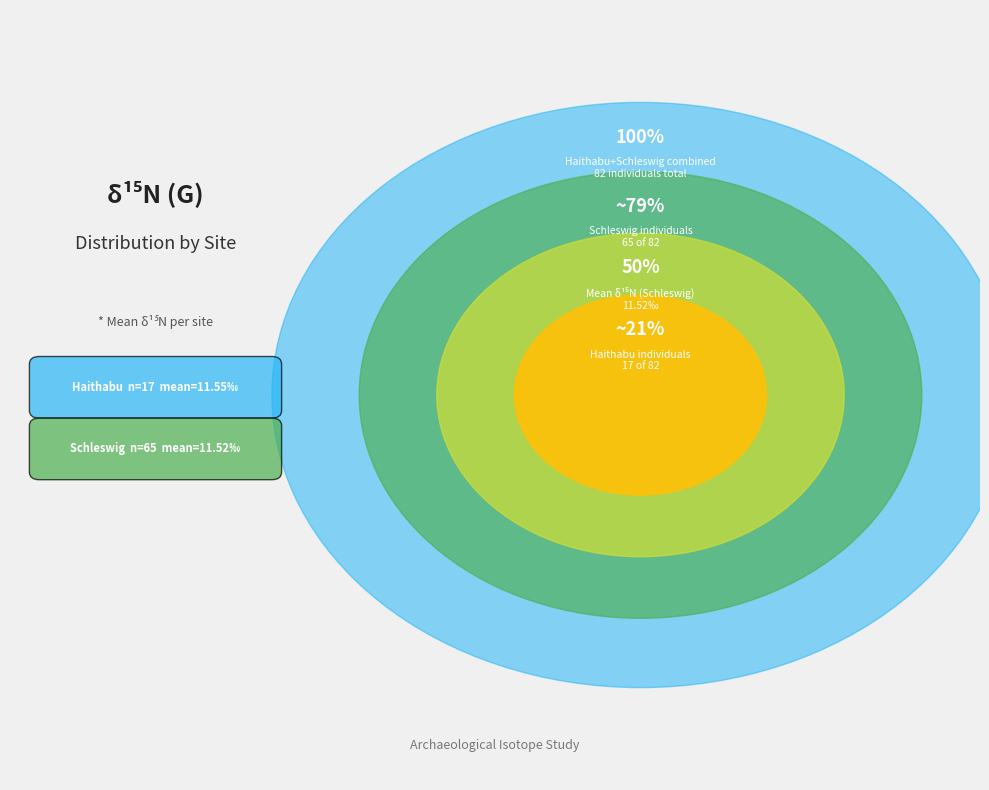

Is the sum of Haithabu and Schleswig greater than half?

Yes